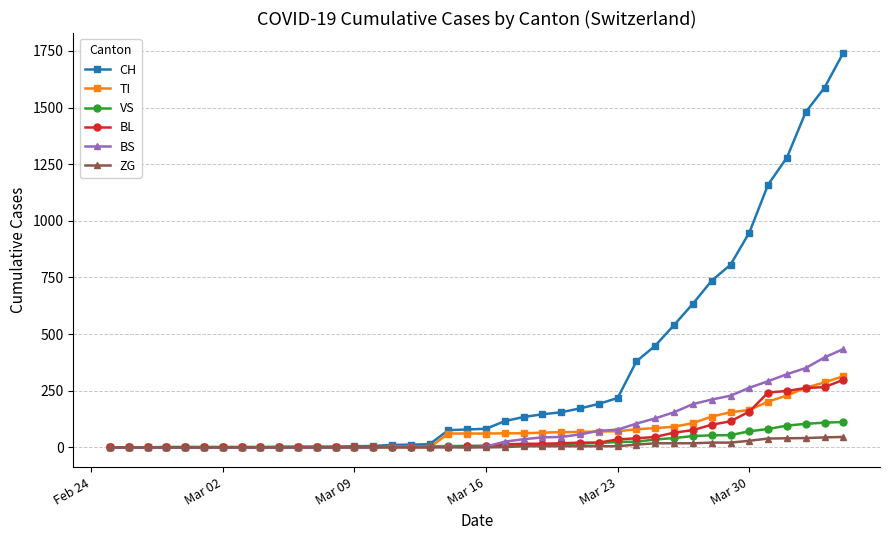

Which series has the largest total across all categories?

CH